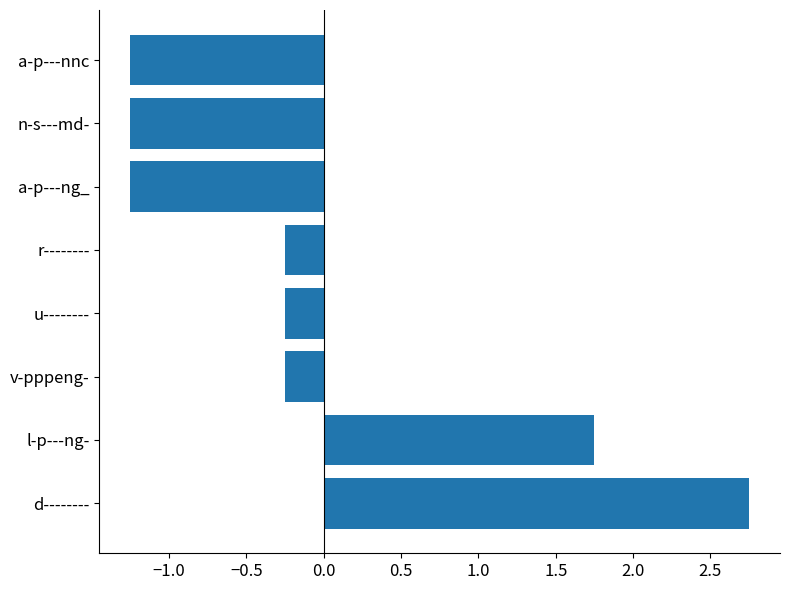

How many values are below 0?

6